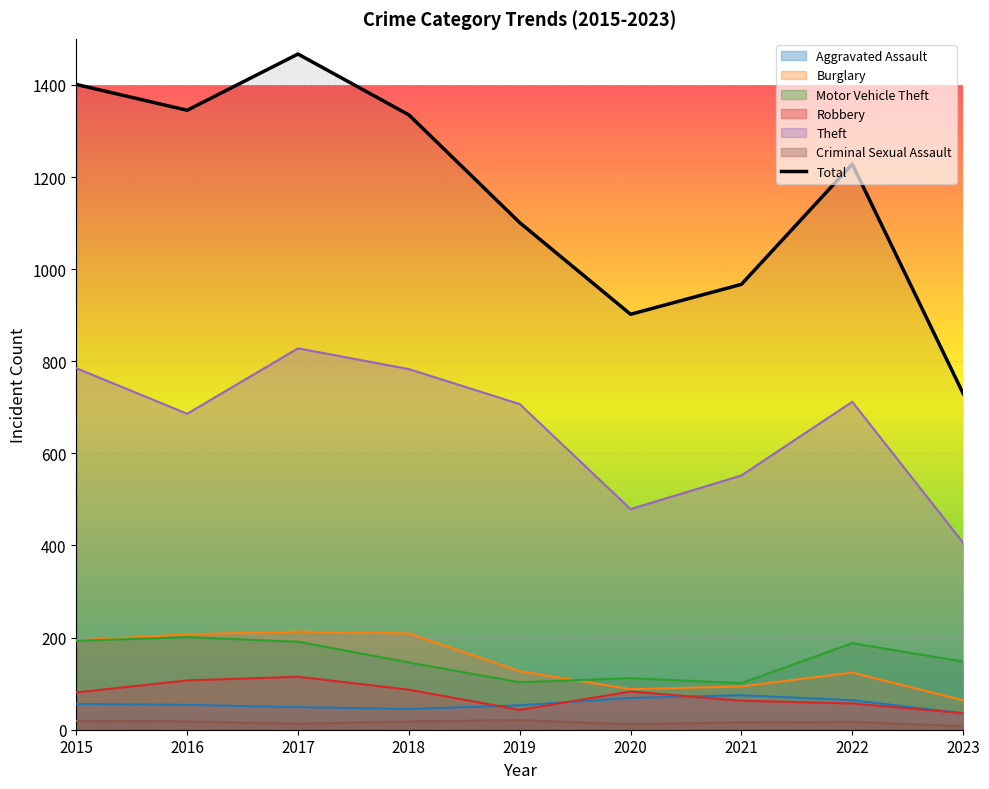

The value at 2020 is 902. True or false?

True